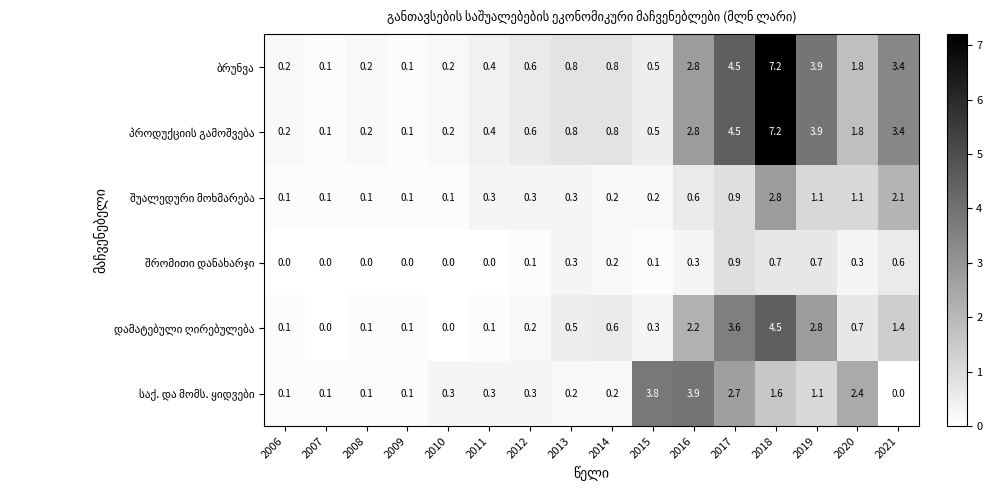

What is the total value across all series at 2007?

0.4